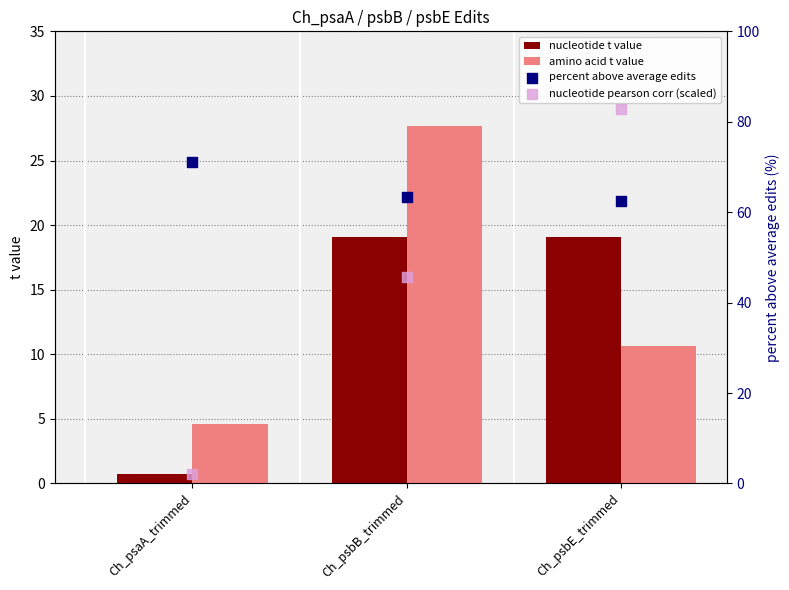

Is the value of nucleotide pearson corr (scaled) at Ch_psaA_trimmed greater than the value of percent above average edits at Ch_psbB_trimmed?

No